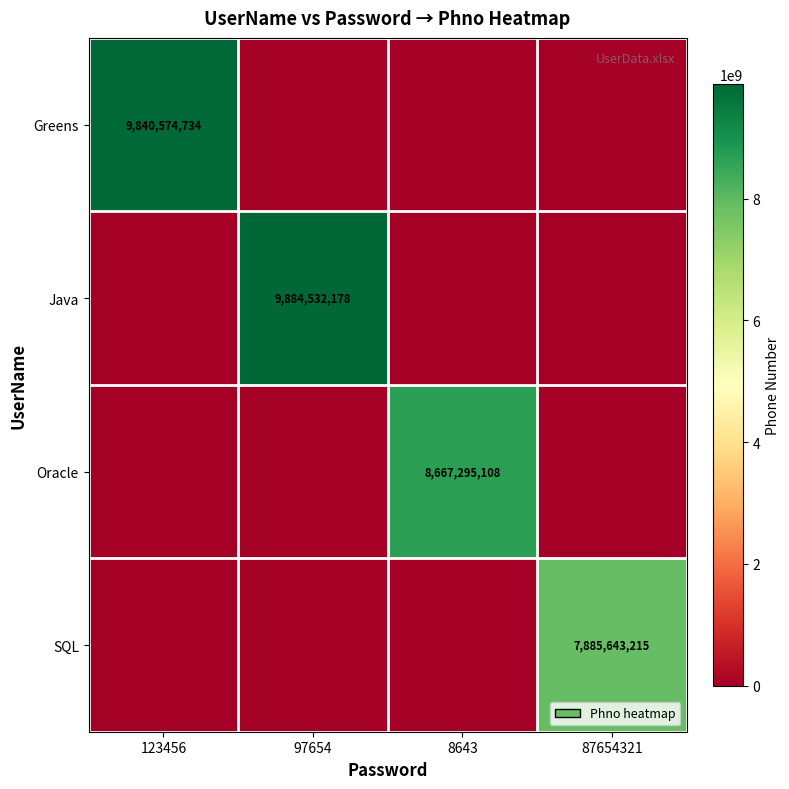

What is the maximum value shown in the chart?

9884532178